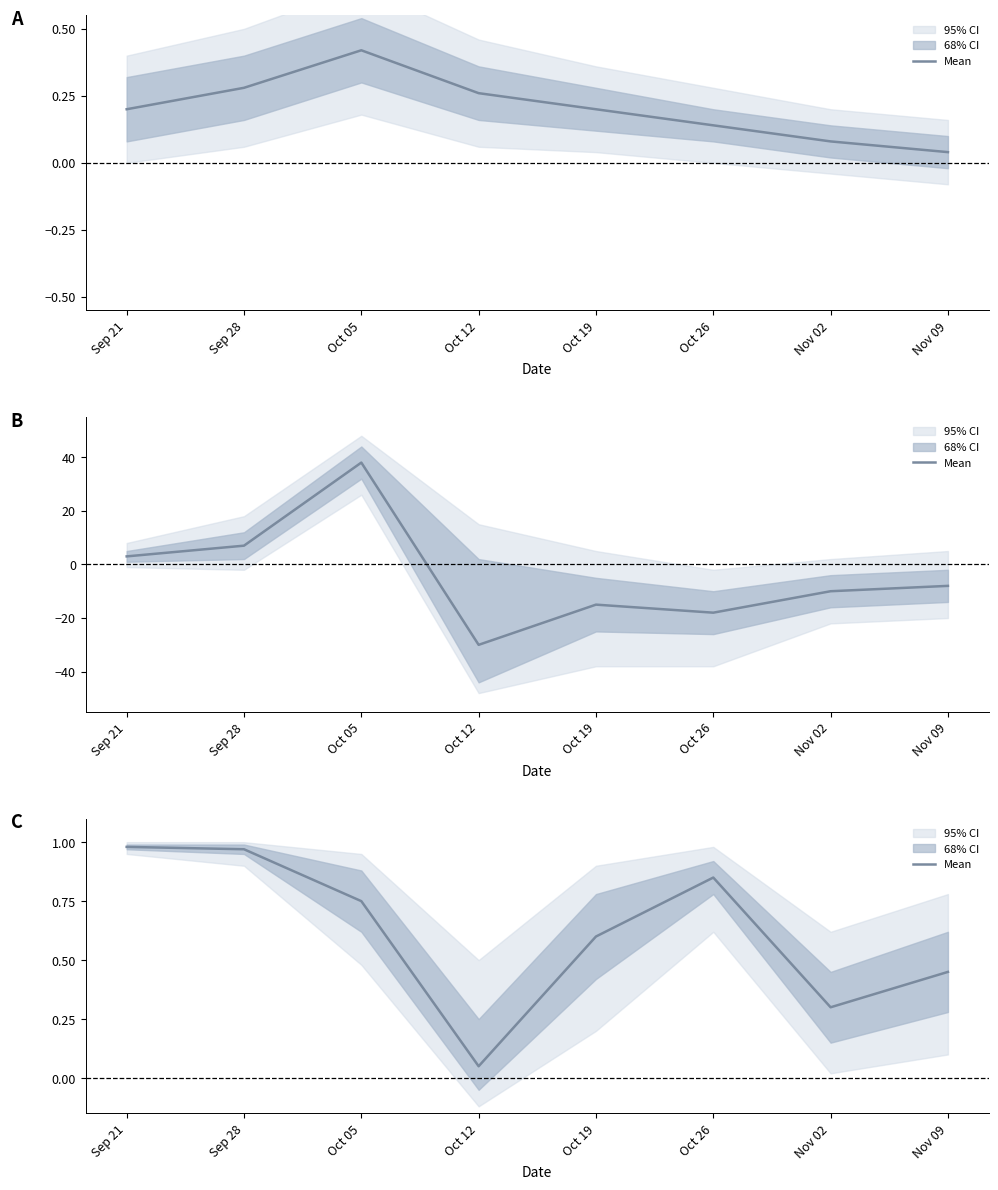

Reading left to right, what are all the values shown in this chart?

Sep 21=1.0	Sep 28=1.0	Oct 05=0.8	Oct 12=0.1	Oct 19=0.6	Oct 26=0.8	Nov 02=0.3	Nov 09=0.5